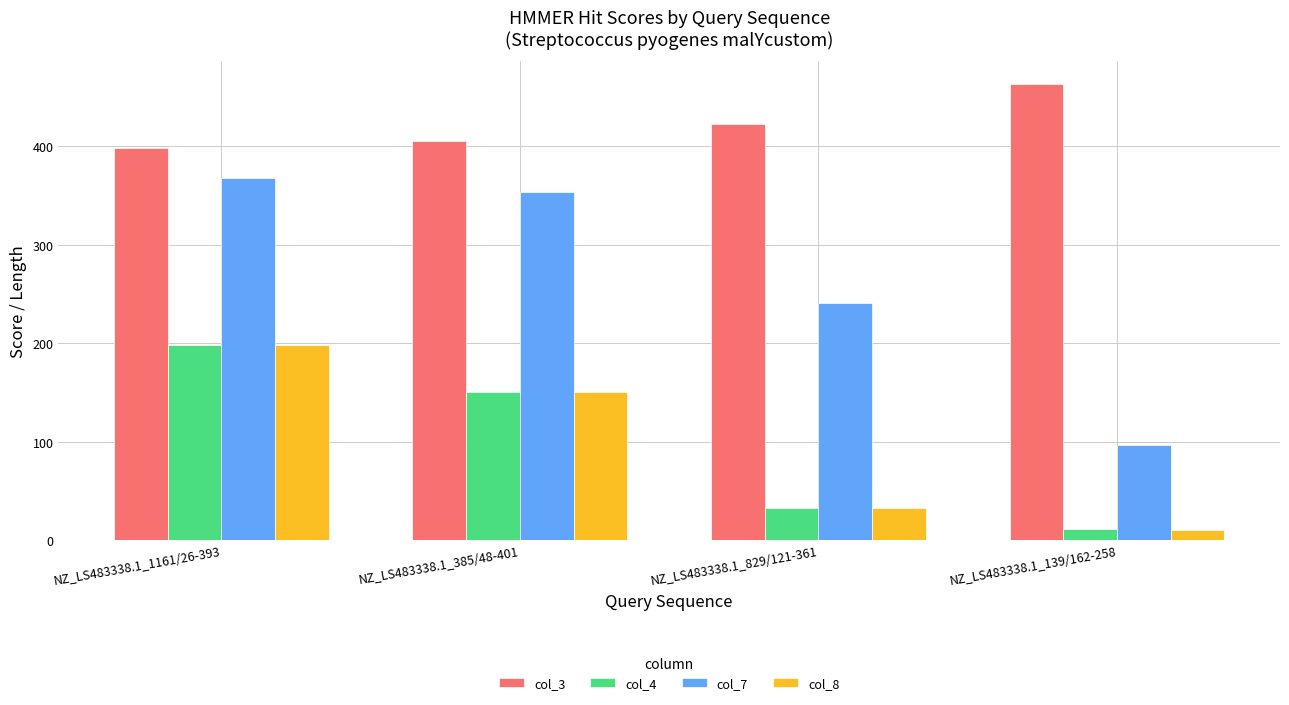

Are the bars grouped side by side (vs. stacked)?

Yes